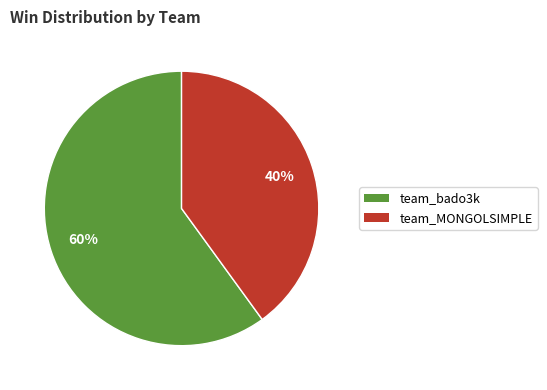

The team_bado3k slice represents 60% of the pie. True or false?

True